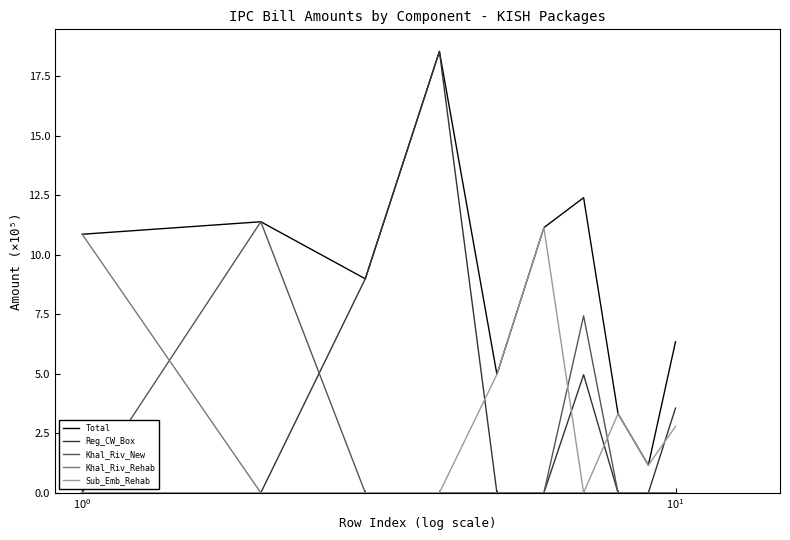

Does the chart have visible grid lines?

No